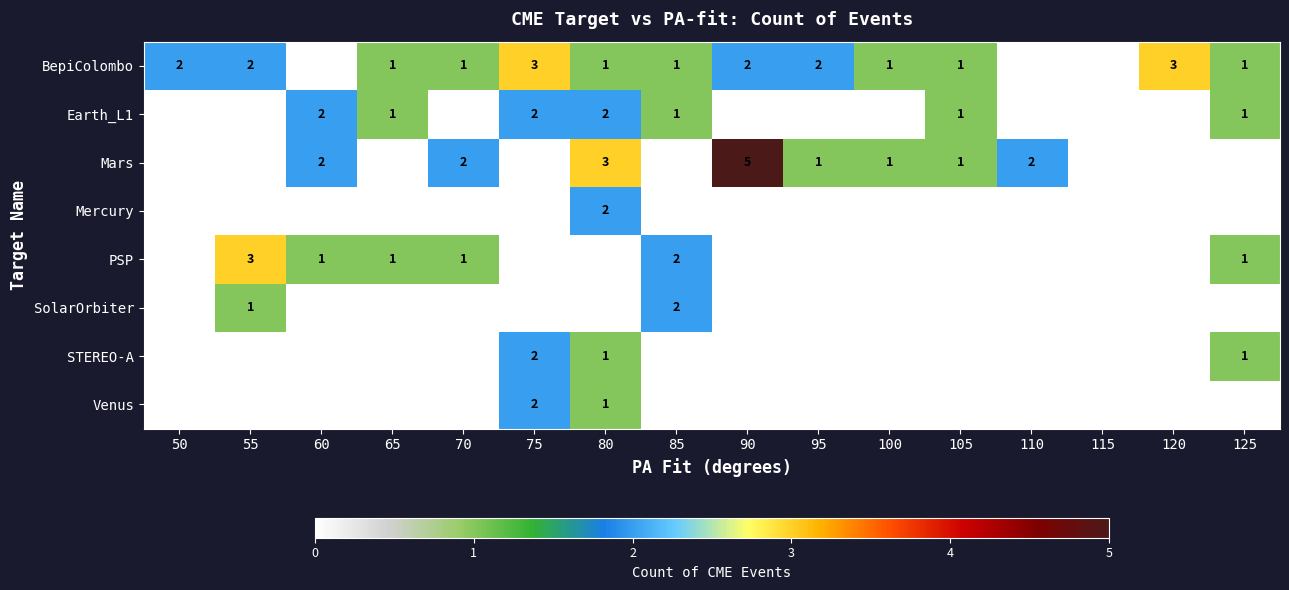

The value of BepiColombo at 50 is 3. True or false?

False